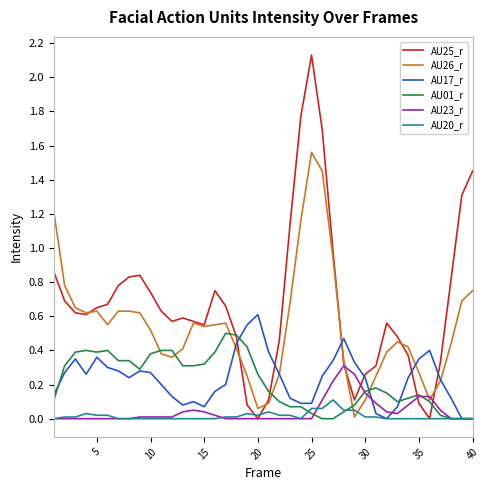

Rank the series by their maximum value, from lowest to highest.

AU20_r, AU23_r, AU01_r, AU17_r, AU26_r, AU25_r